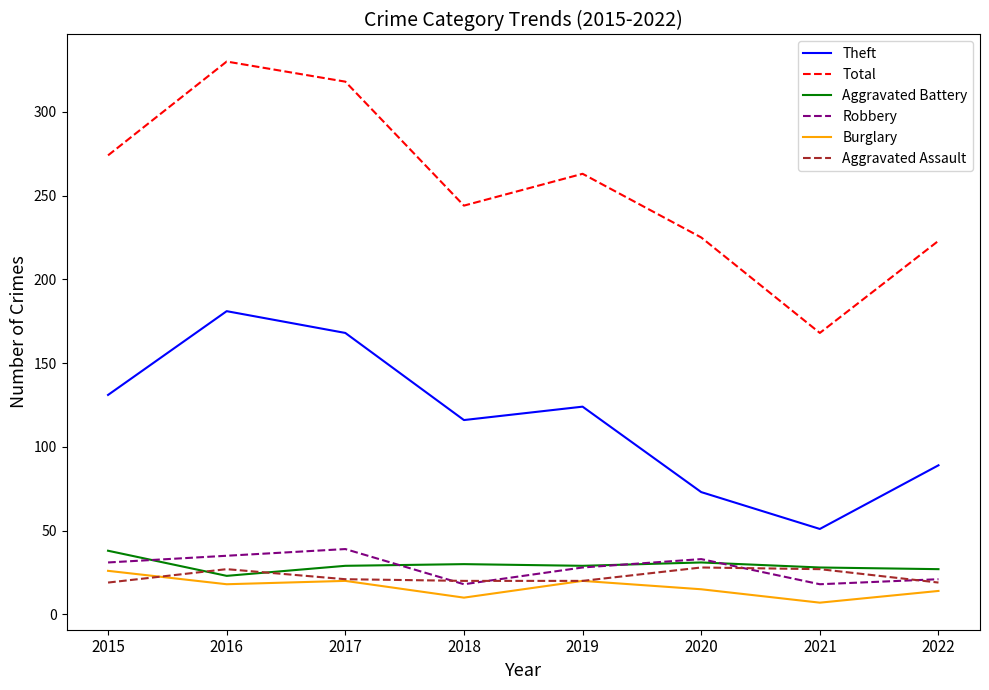

In Aggravated Battery, how many points are higher than both neighbors (excluding endpoints)?

2